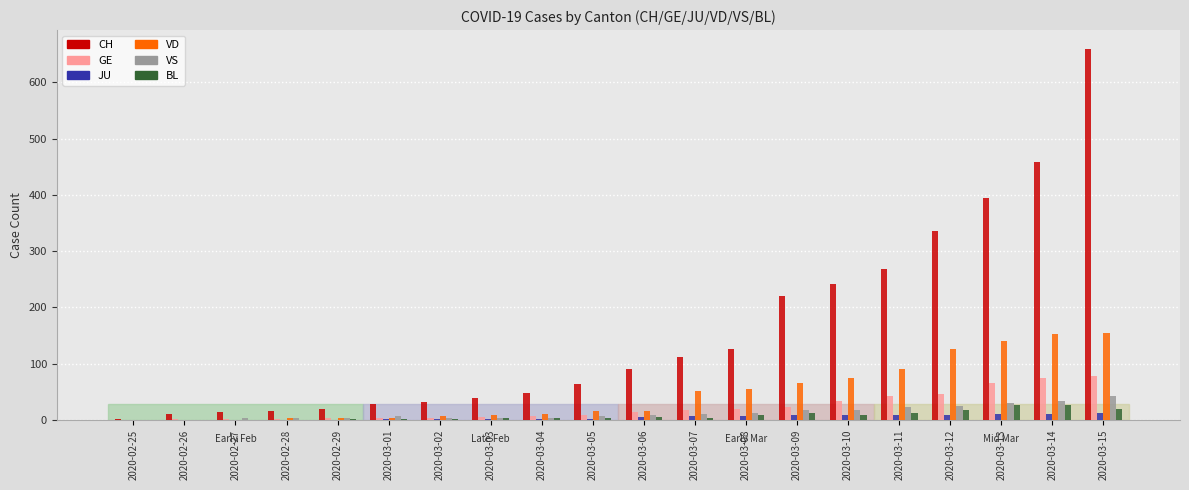

Which series has the largest total across all categories?

CH